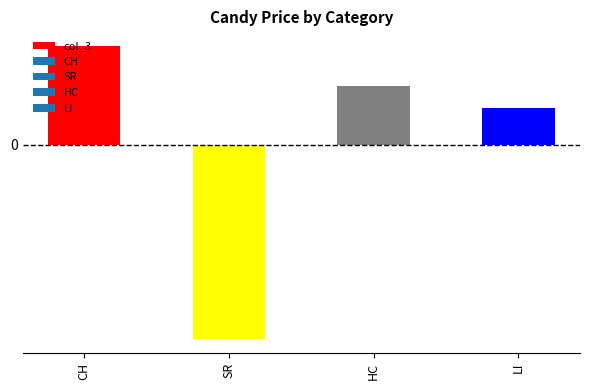

What is the sum of the values at LI and CH?

3.4